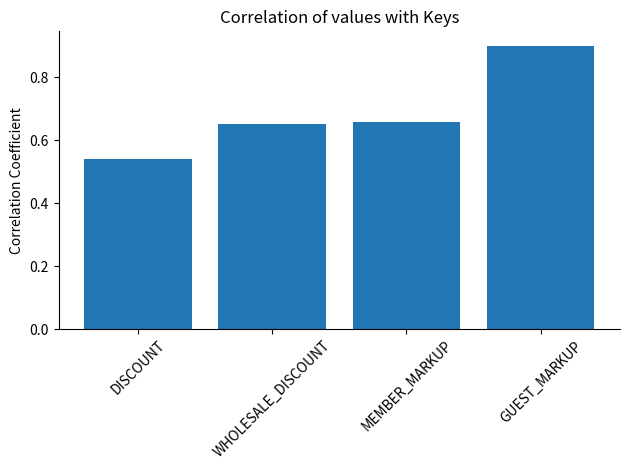

Which category has the highest value across all series?

GUEST_MARKUP